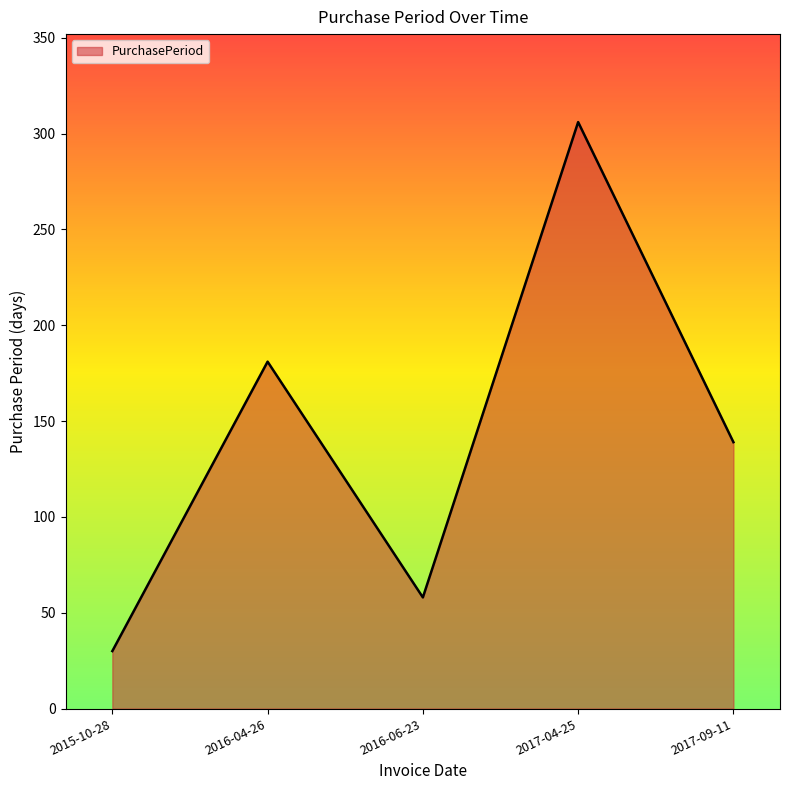

Does the chart display data point markers on the line(s)?

No